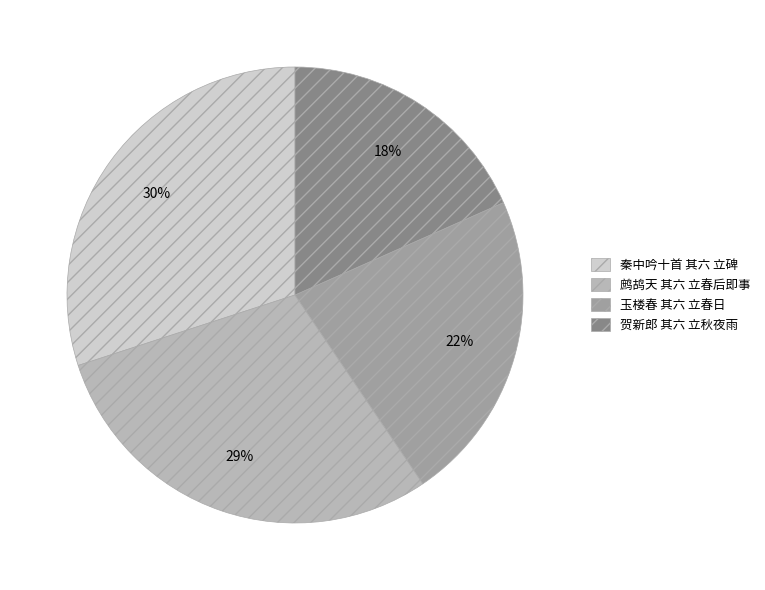

To the nearest percent, what is the difference between the 鹧鸪天 其六 立春后即事 and 玉楼春 其六 立春日 slice percentages?

7%